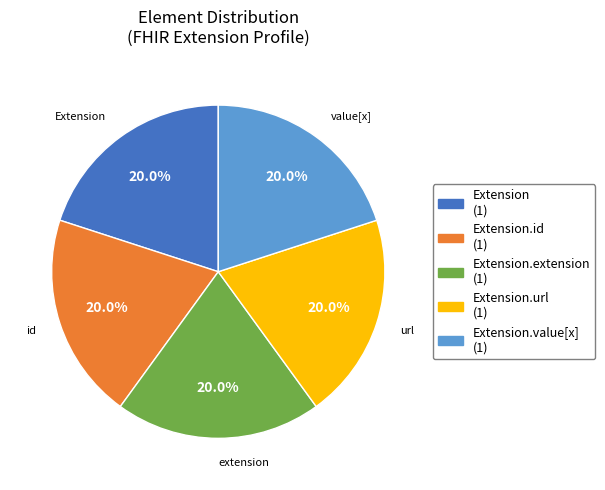

How many segments does this pie chart have?

5